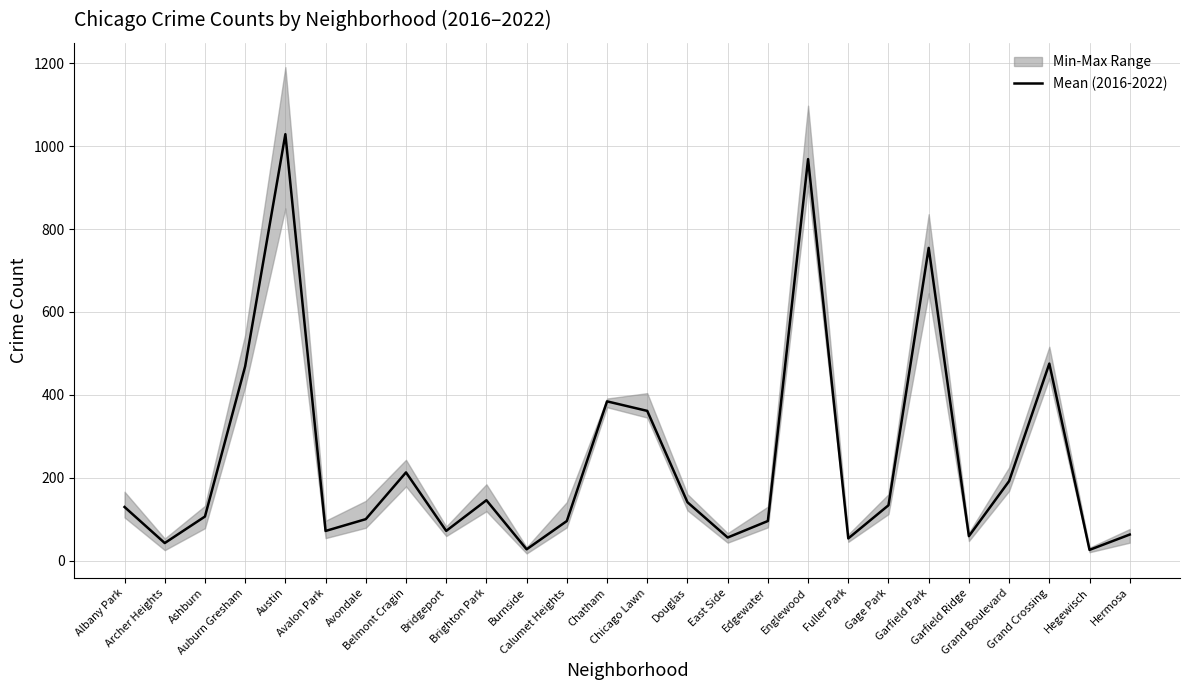

What is the change in value from Gage Park to Grand Crossing?

+342.0